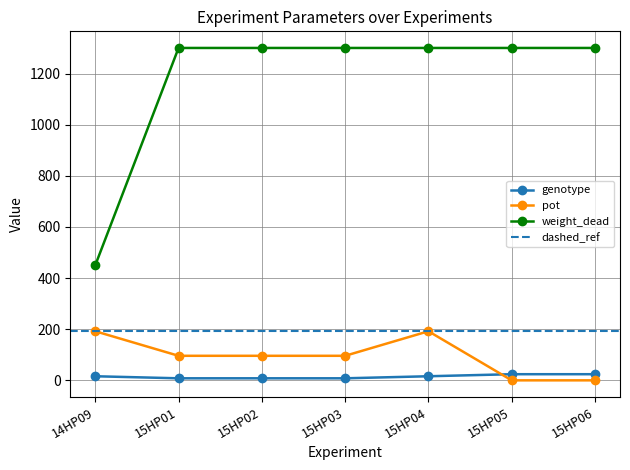

At which label does weight_dead reach its minimum?

14HP09